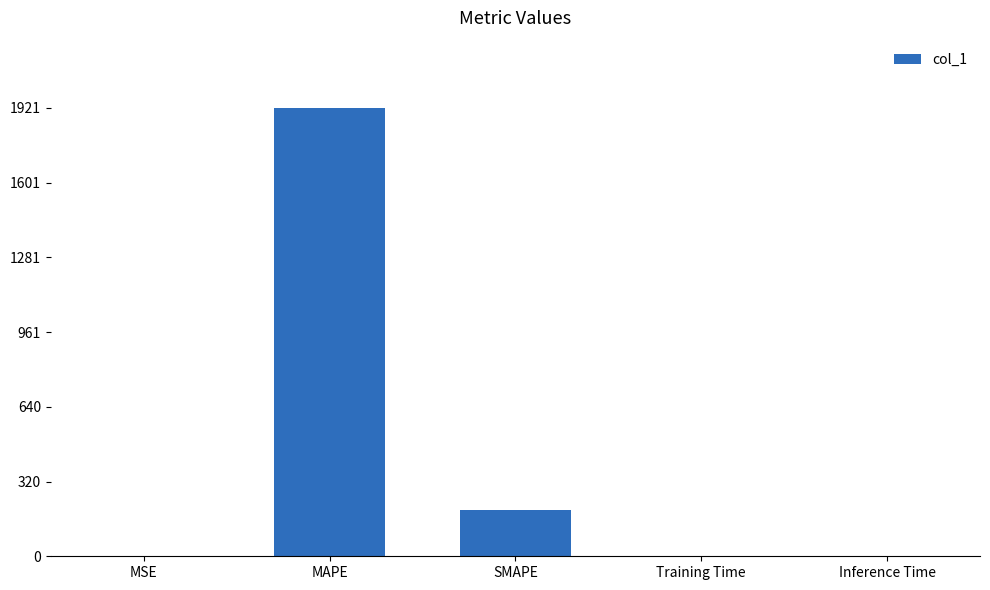

Is it true that the value at Training Time is 0.0?

True